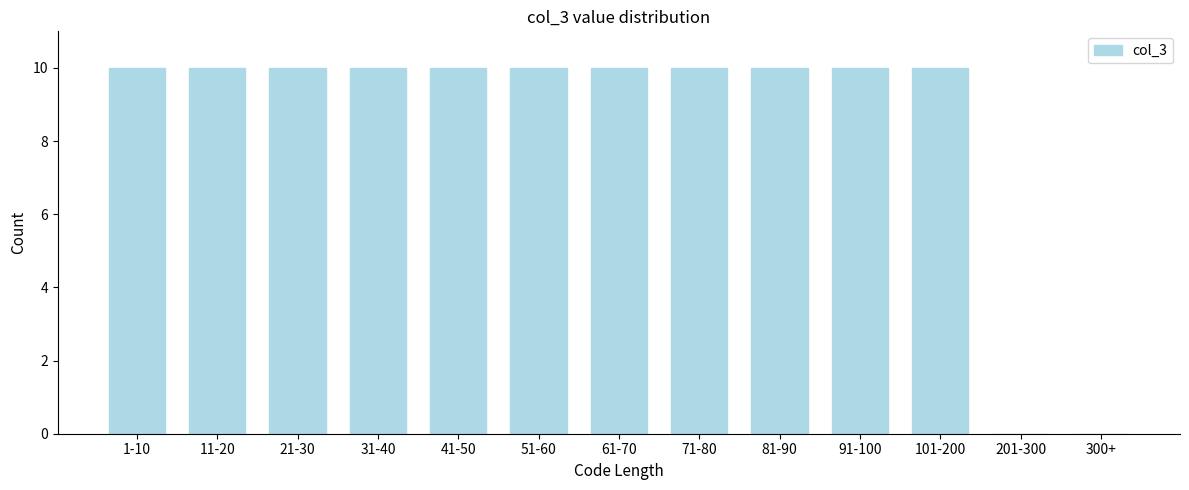

Reading left to right, what are all the values shown in this chart?

1-10=10	11-20=10	21-30=10	31-40=10	41-50=10	51-60=10	61-70=10	71-80=10	81-90=10	91-100=10	101-200=10	201-300=0	300+=0